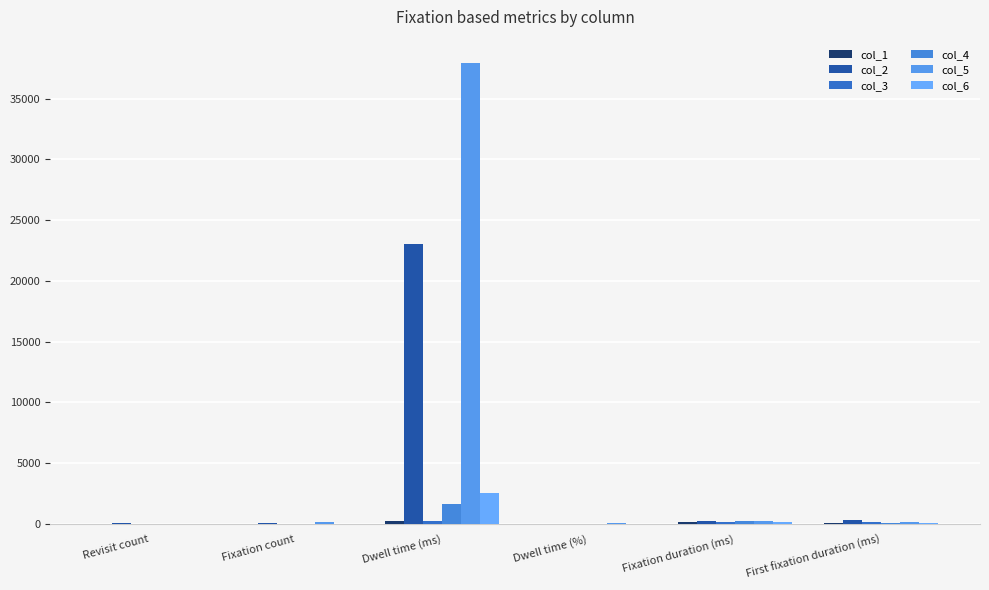

How many groups of bars are there?

6